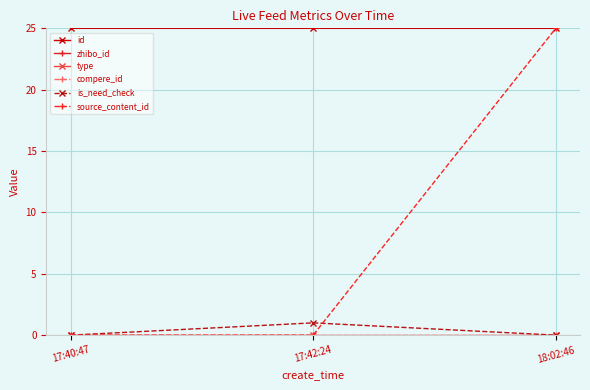

The value of is_need_check at 18:02:46 is 0.0. True or false?

True